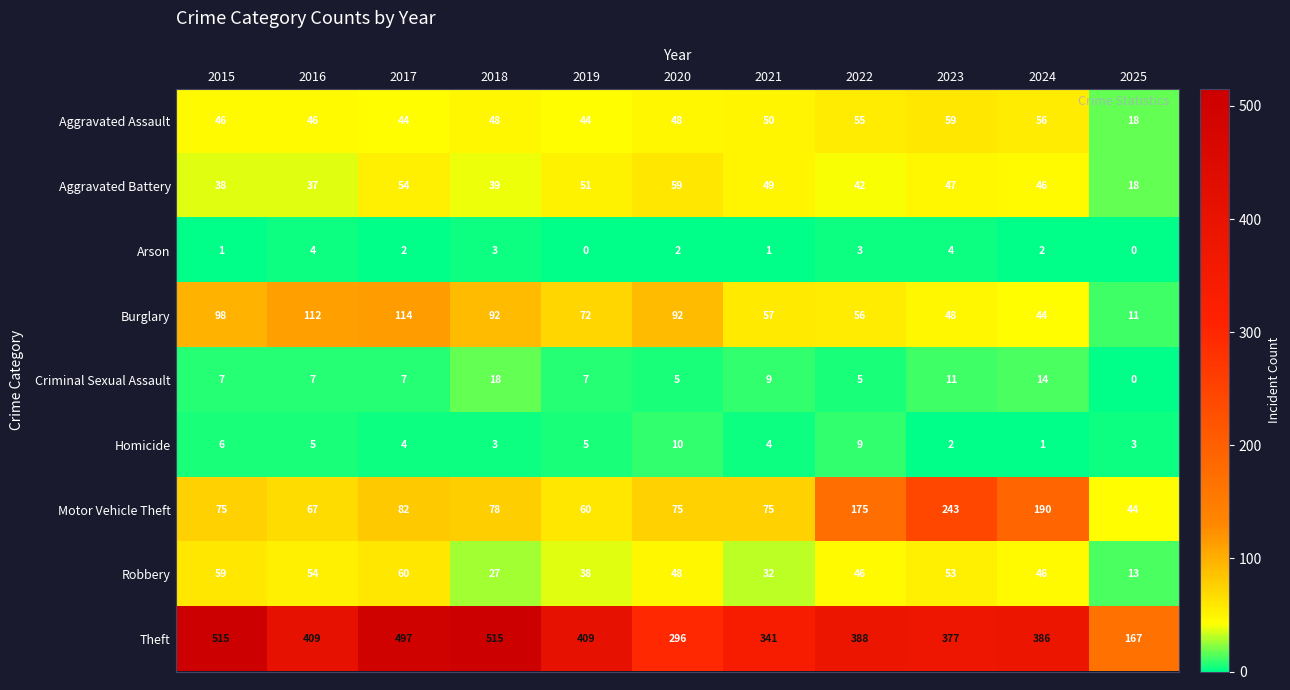

What is the greatest value displayed?

515